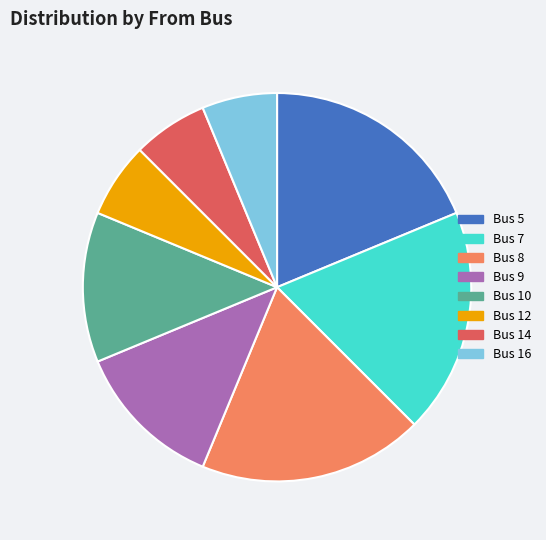

Is there a majority slice in this chart?

No